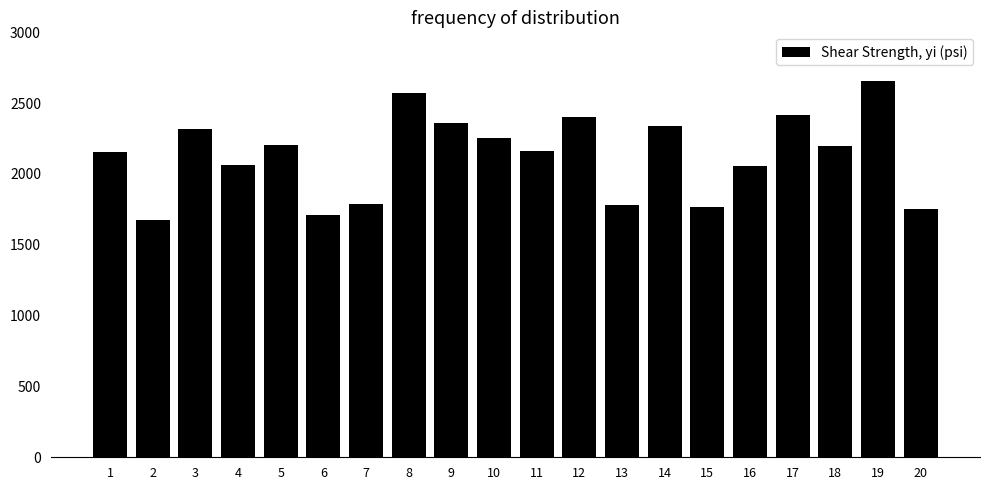

What is the sum of the values at 3 and 20?

4069.7